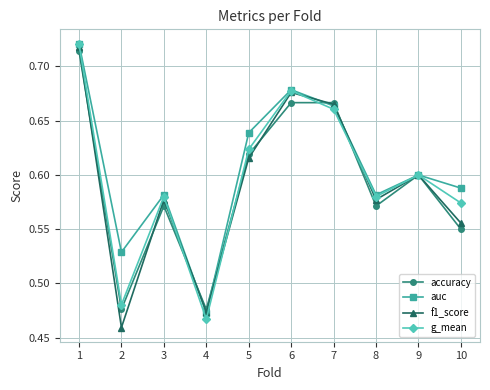

Which series changed the most between 1 and 6?

accuracy